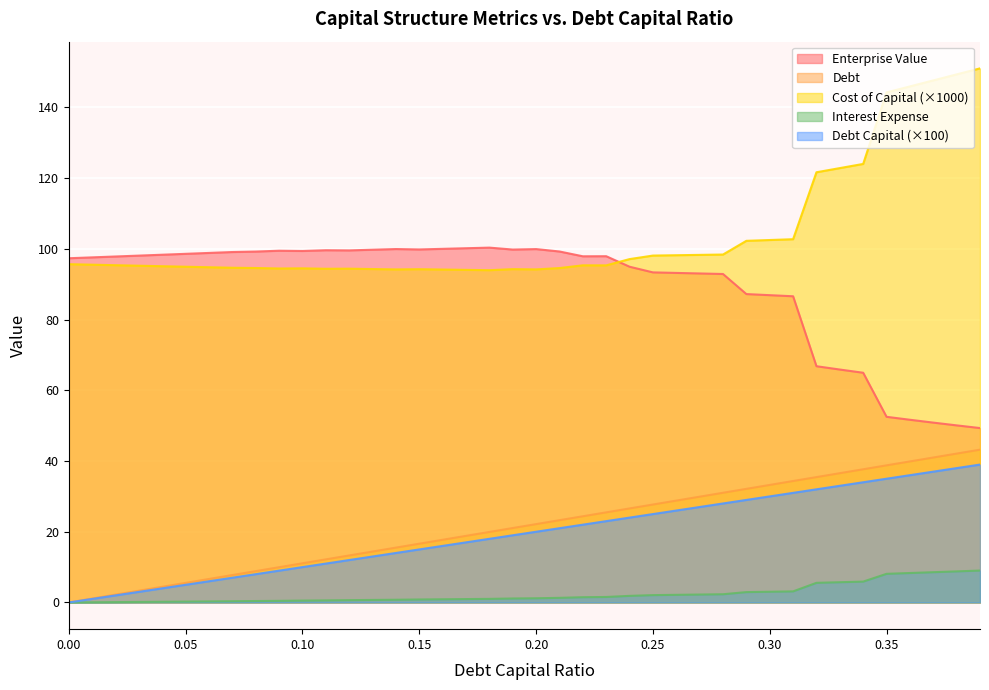

True or false: enterprise_value and debt cross at least once.

False